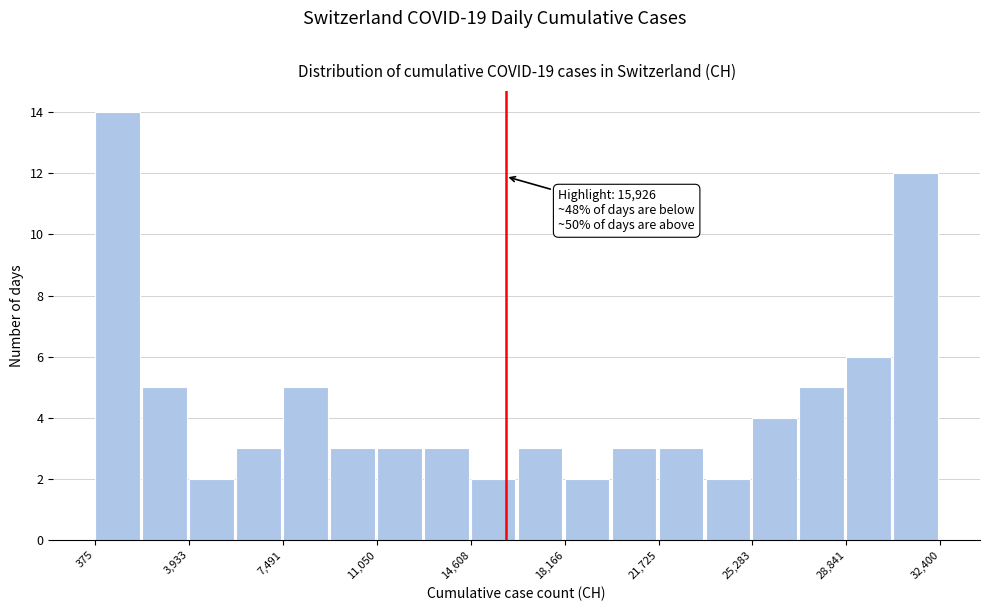

Around what value on the x-axis is the tallest bar? Give the approximate position of its centre, as read against the axis.

1000